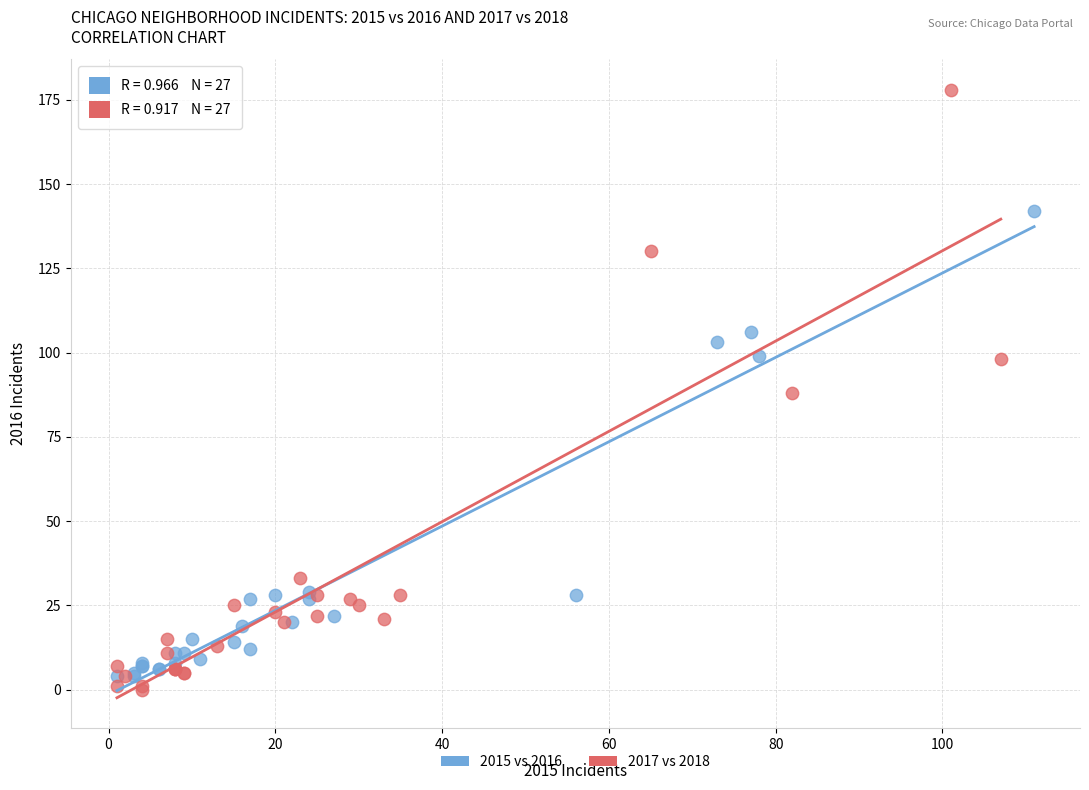

Which series has the widest spread of Y values?

2017 vs 2018